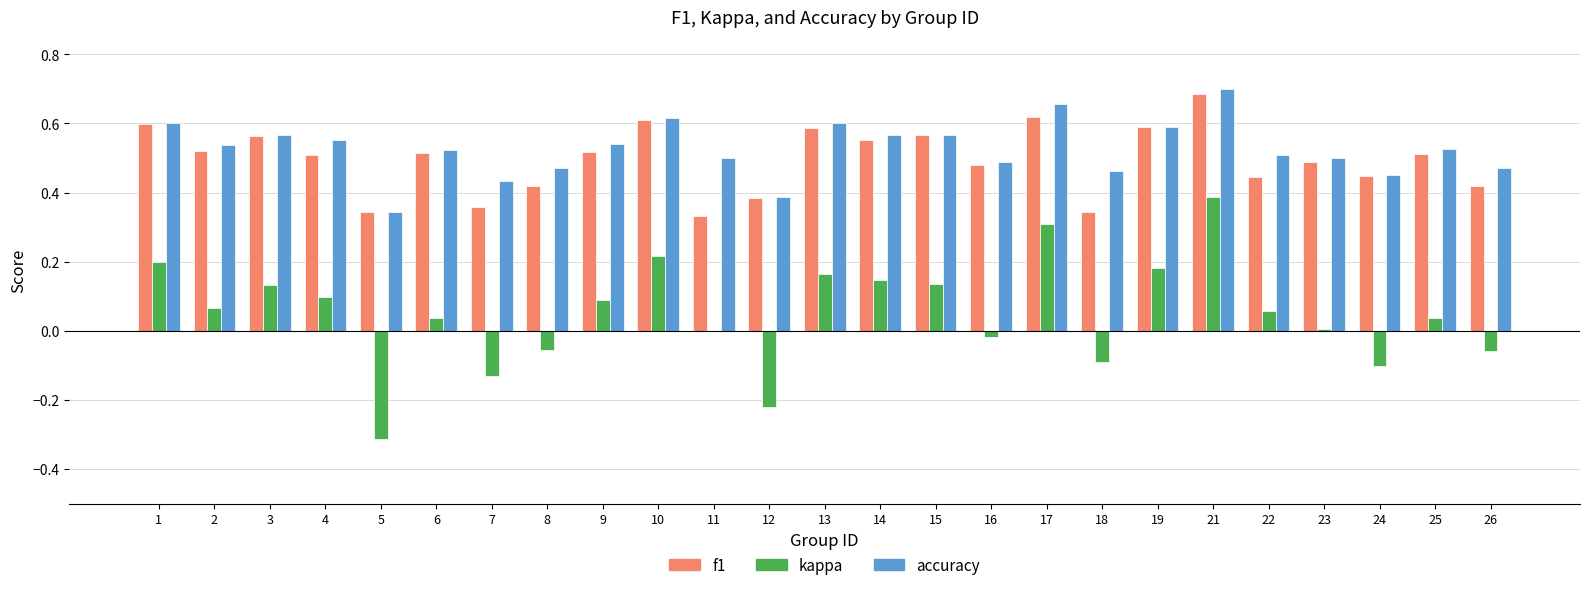

True or false: accuracy has a value of 0.5 at 2.

True